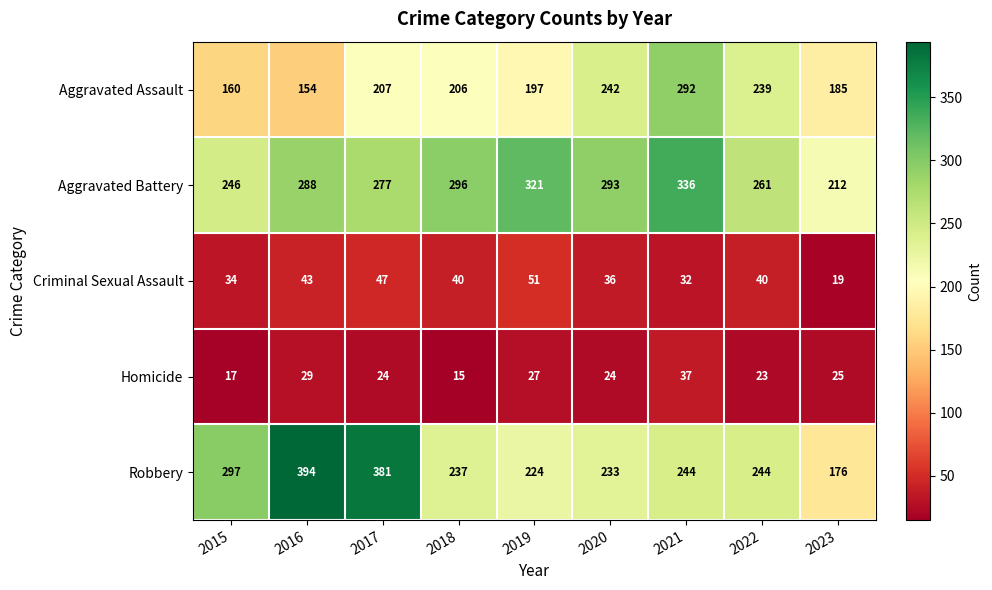

The value of Criminal Sexual Assault at 2023 is 5. True or false?

False